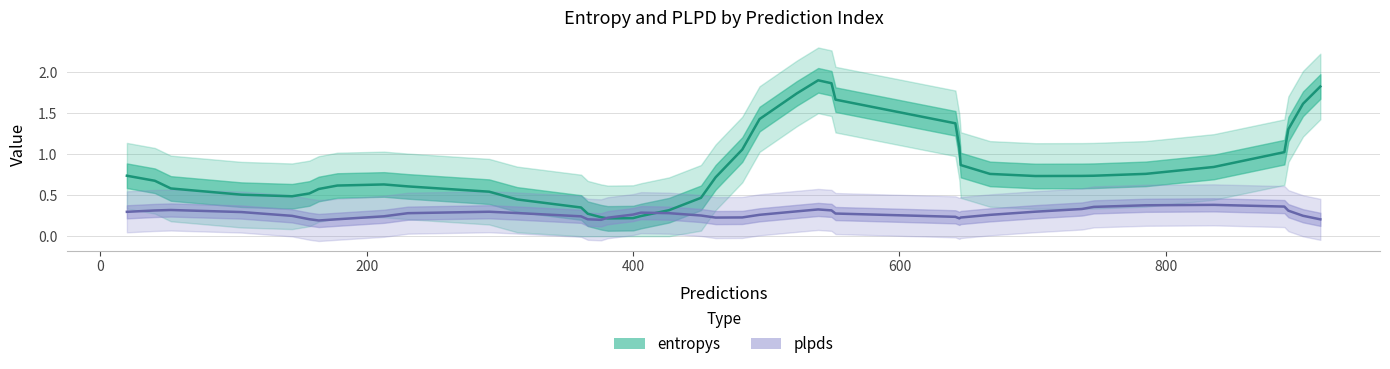

What is the minimum value shown in the chart?

0.2